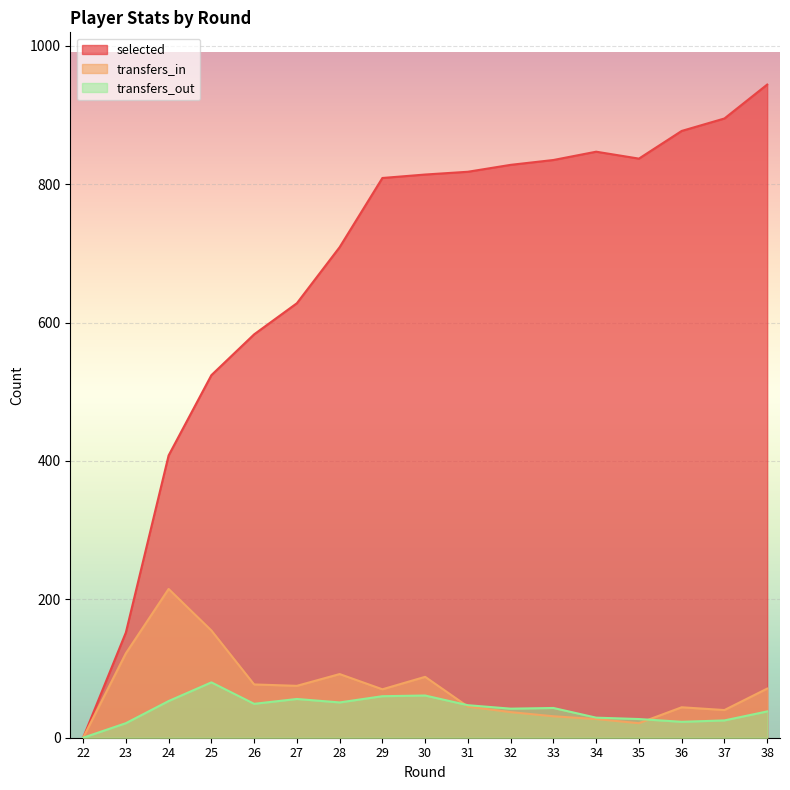

How many data points in transfers_in are less than 70?

8